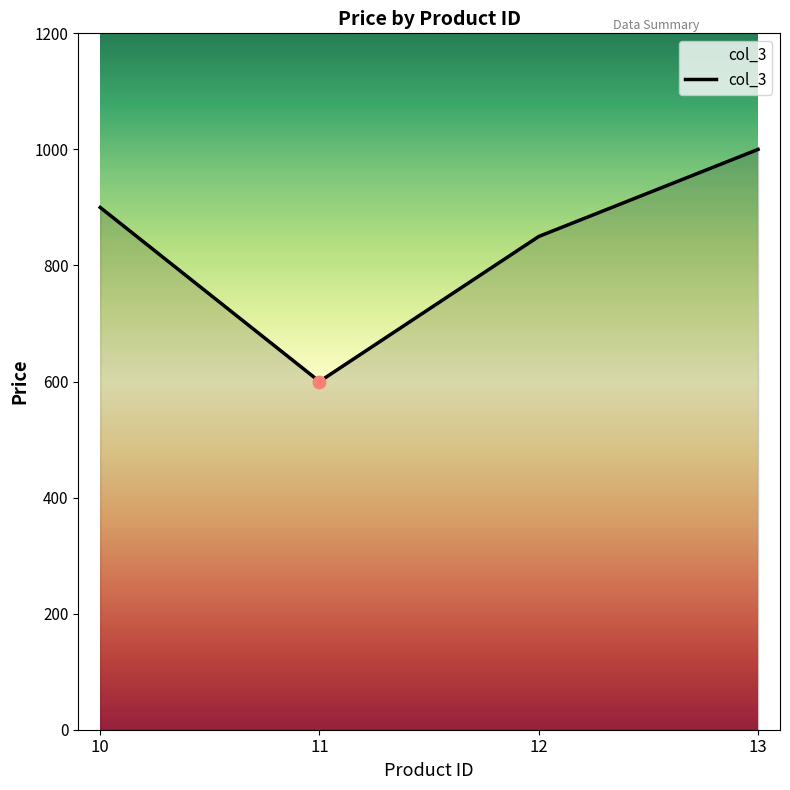

Between 10 and 11, which is larger?

10